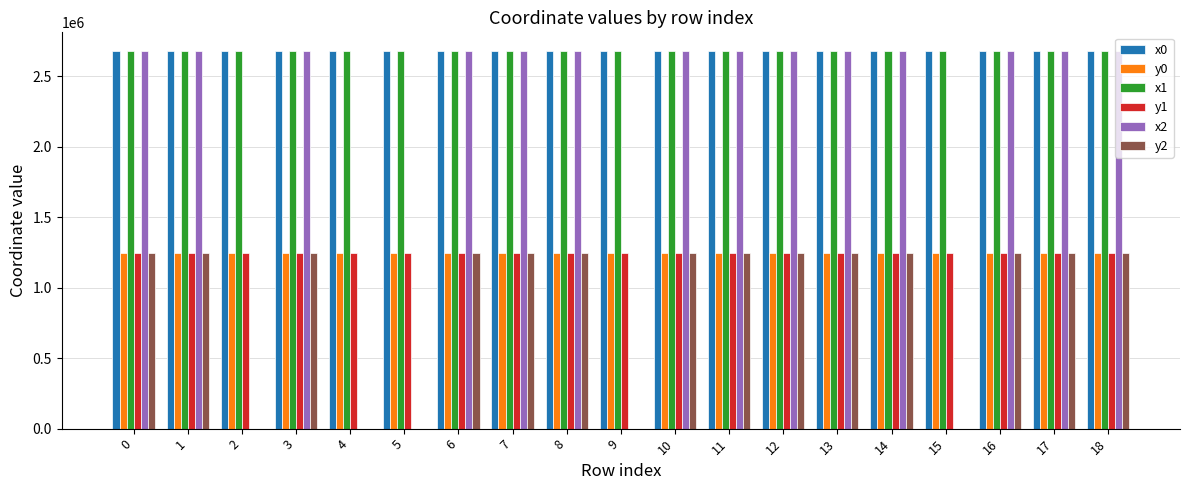

Is the value of x1 at 7 greater than the value of y2 at 2?

Yes